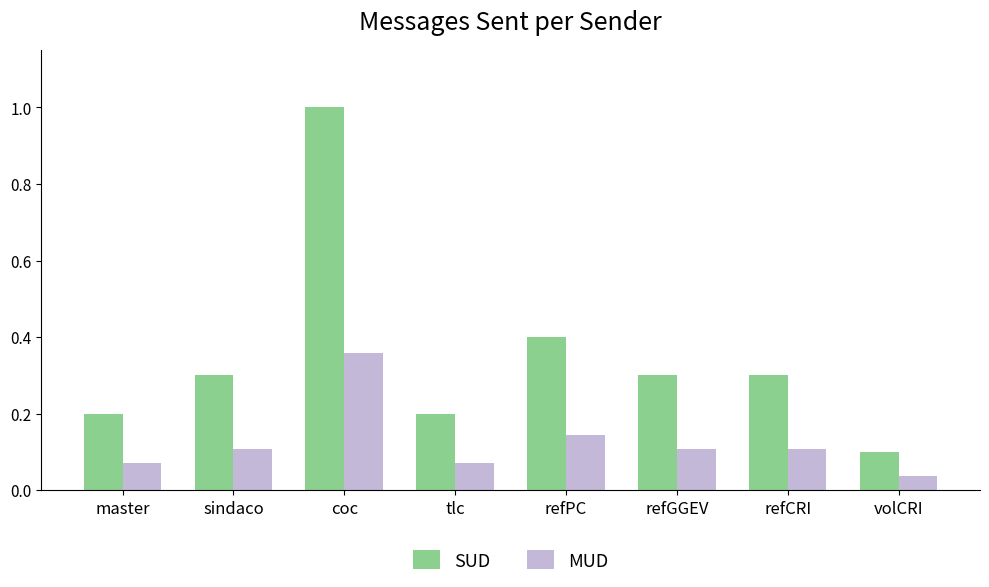

Is it true that MUD equals 0.0 at master?

False